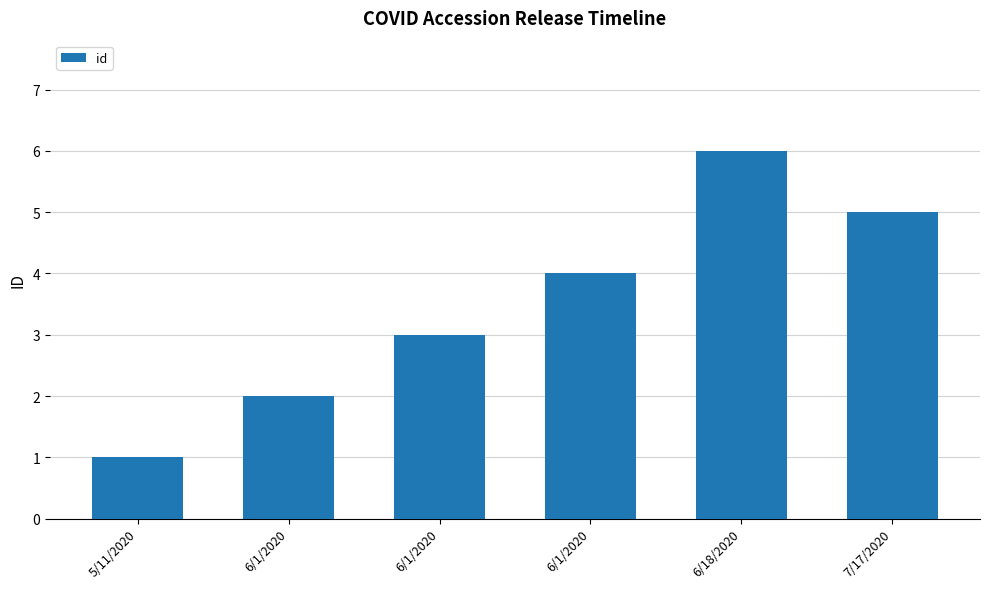

List the labels in order of value, smallest first.

5/11/2020, 6/1/2020, 6/1/2020, 6/1/2020, 7/17/2020, 6/18/2020